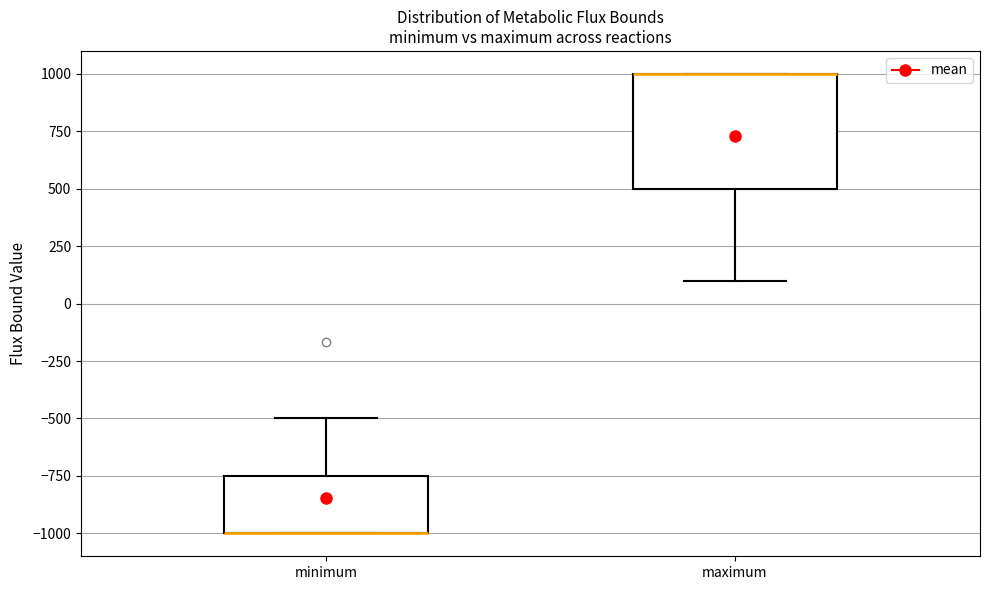

Where is the lower edge of the box for maximum on the y-axis? The values are not printed on the chart, so give them approximately, as read against the axis.

500